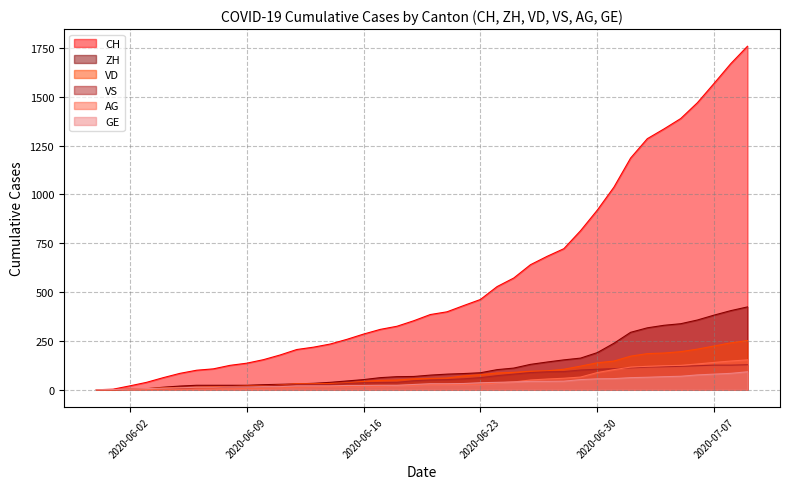

True or false: GE and CH cross at least once.

False